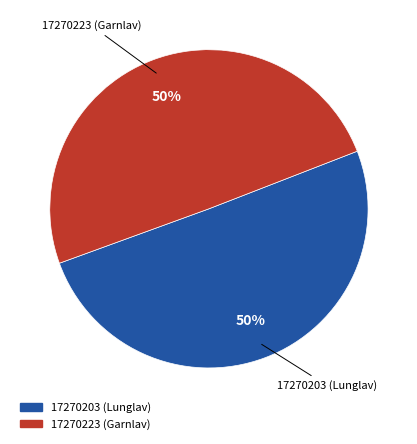

Is the sum of 17270203 (Lunglav) and 17270223 (Garnlav) greater than half?

Yes